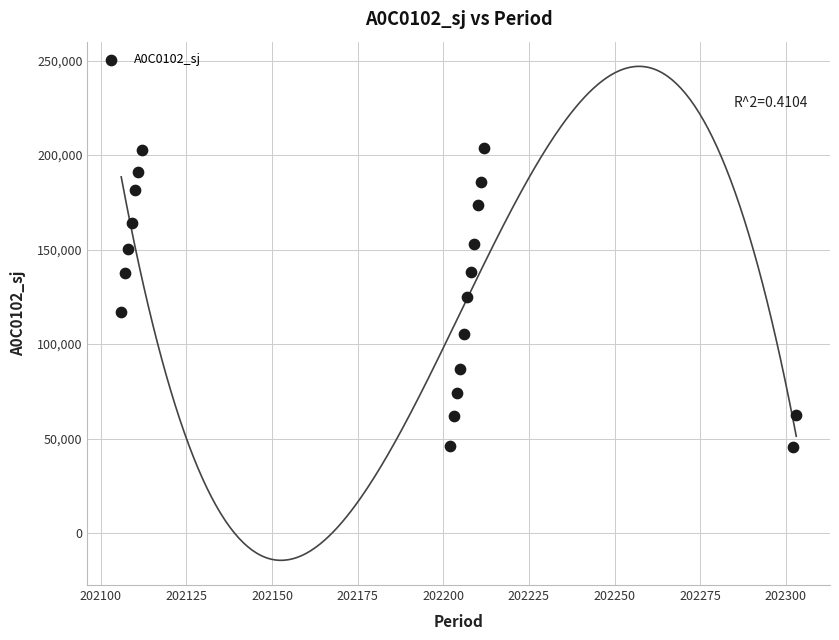

What is the range of X values (max minus min)?

197